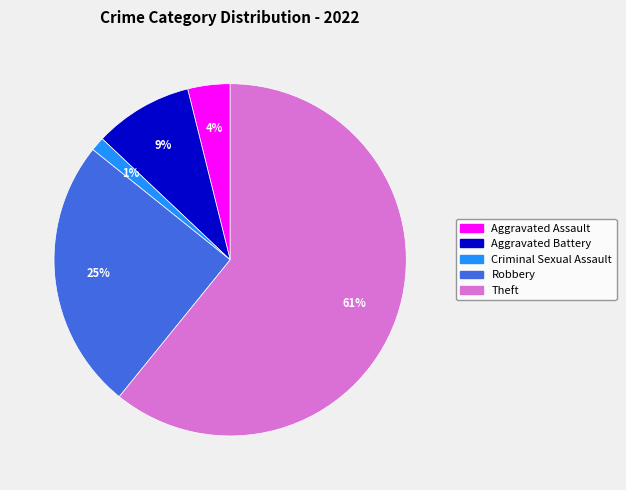

Is there any slice that represents more than half of the pie?

Yes